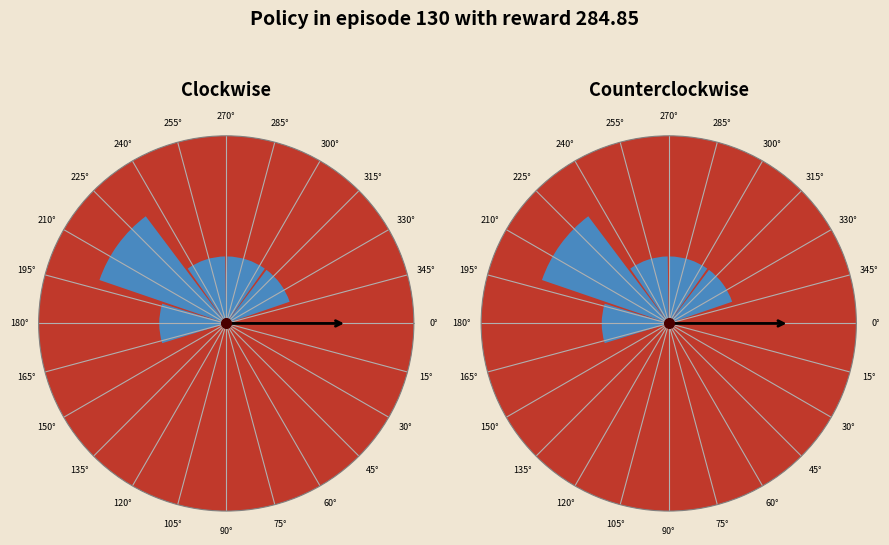

Rank the series at 30° from highest to lowest value.

Clockwise, Counterclockwise